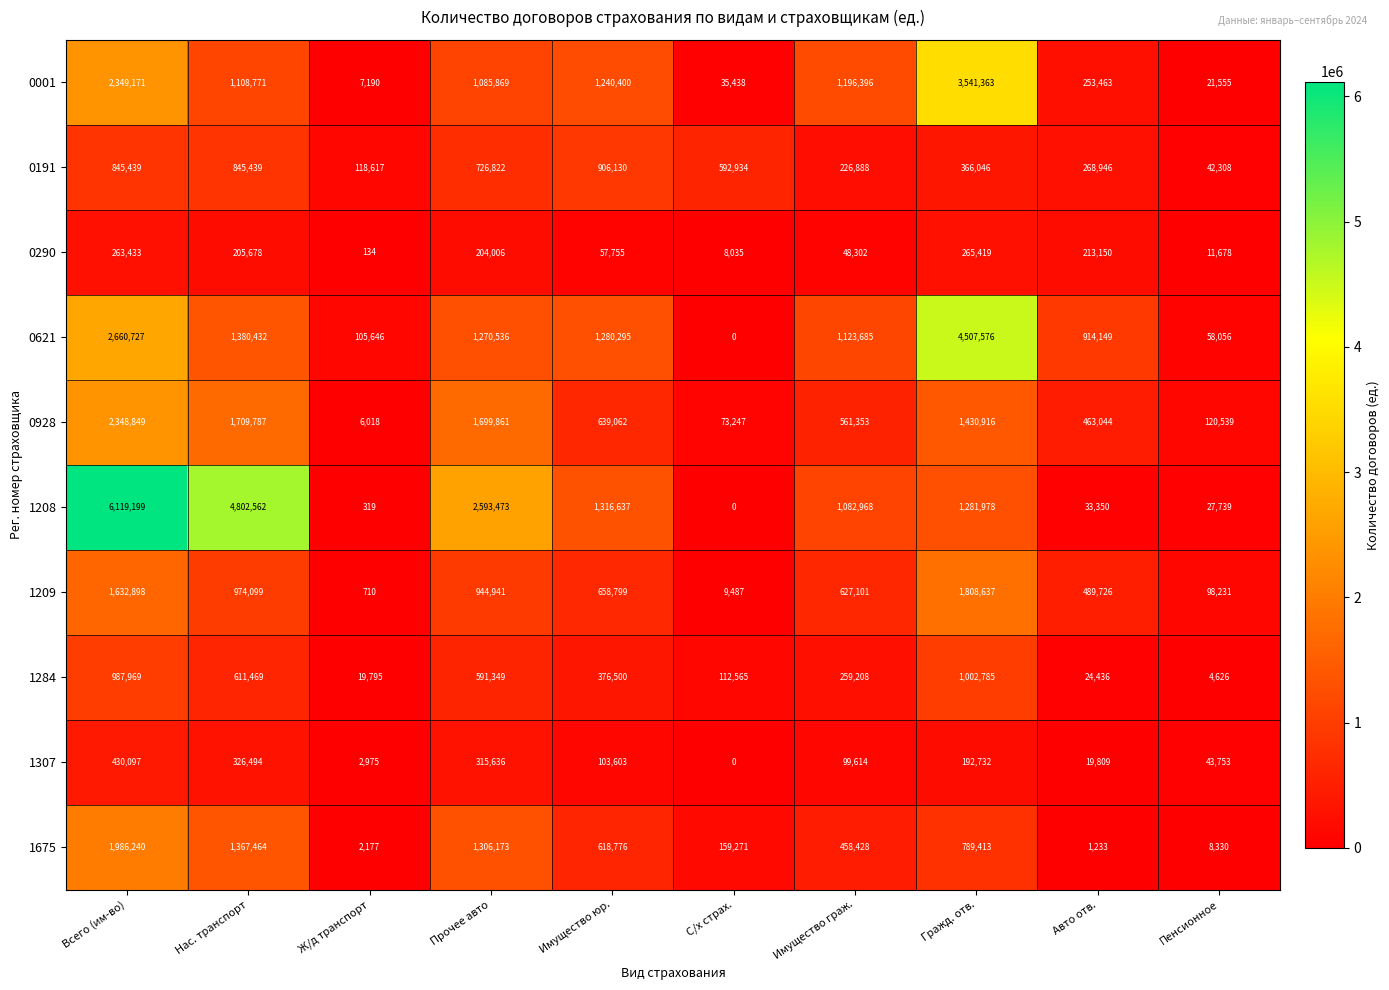

What is the difference between the maximum and minimum values in the 1208 series?

6119199